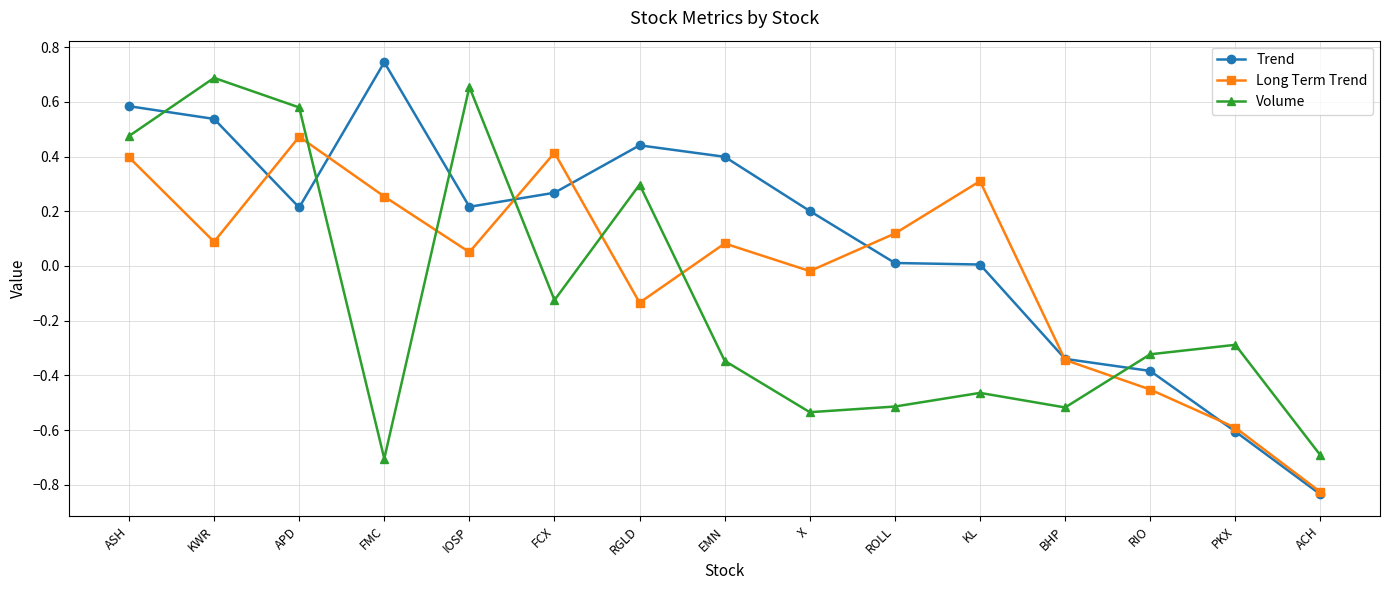

True or false: Volume has a value of 0.1 at RGLD.

False